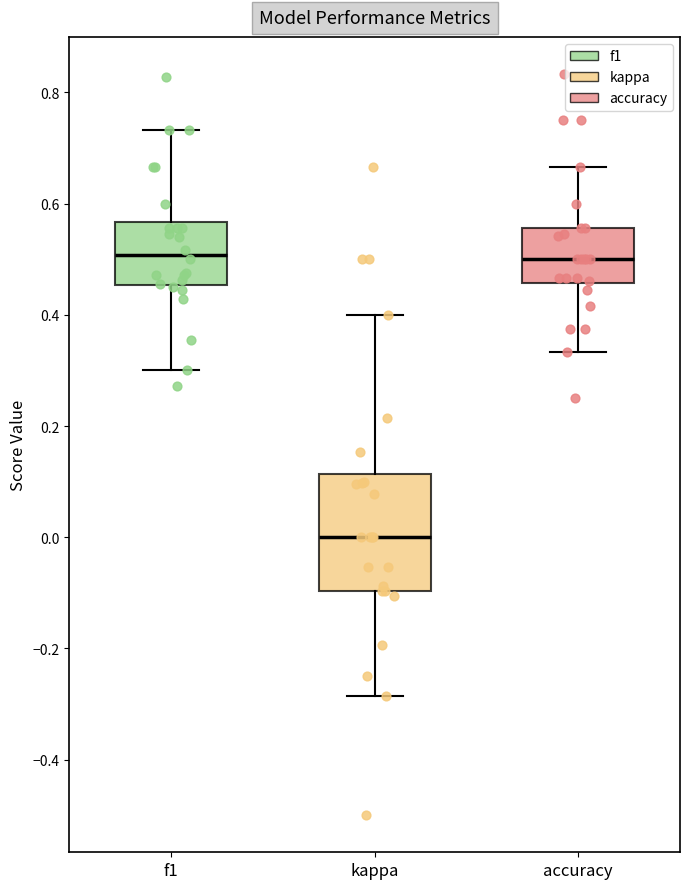

Reading left to right, read every box against the y-axis: the position of its median line, the range the box covers, and the ends of its whiskers. The values are not printed on the chart, so give them approximately, as read against the axis.

f1: median 0.50, box 0.46 to 0.56, whiskers 0.30 to 0.74
kappa: median 0.00, box -0.10 to 0.12, whiskers -0.28 to 0.40
accuracy: median 0.50, box 0.46 to 0.56, whiskers 0.34 to 0.66